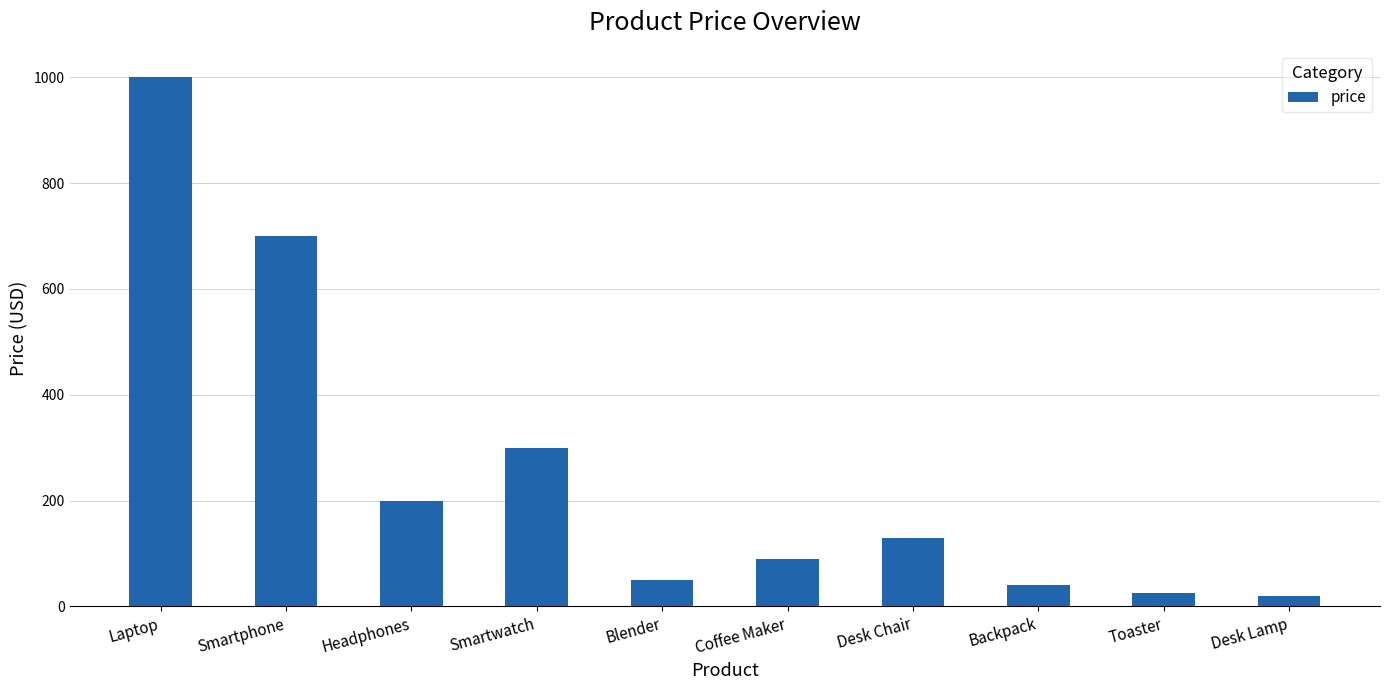

Reading left to right, what are all the values shown in this chart?

1000.0	700.0	200.0	300.0	50.0	90.0	130.0	40.0	25.0	20.0